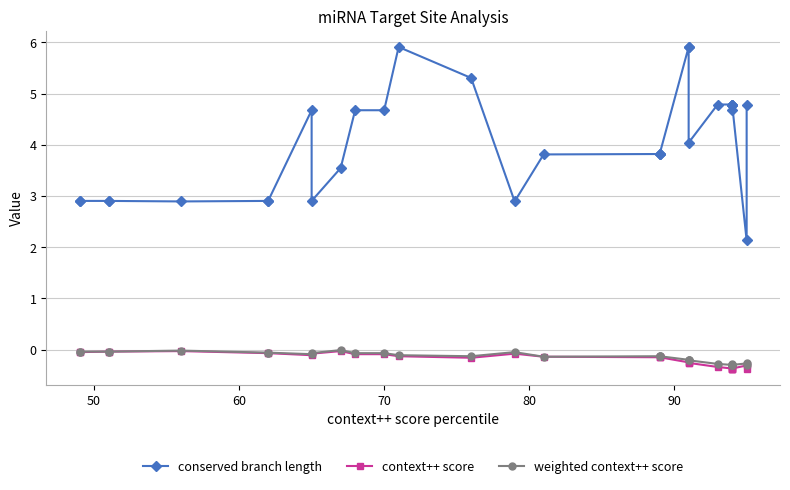

What is the approximate value of weighted context++ score at 90?

-0.1